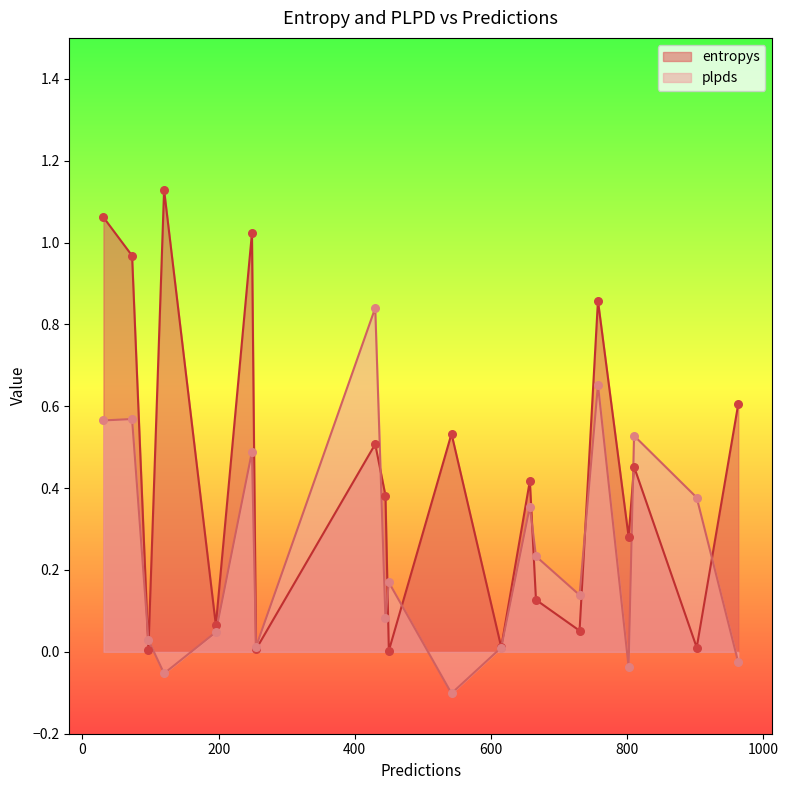

What are all the series names shown in the legend?

entropys, plpds